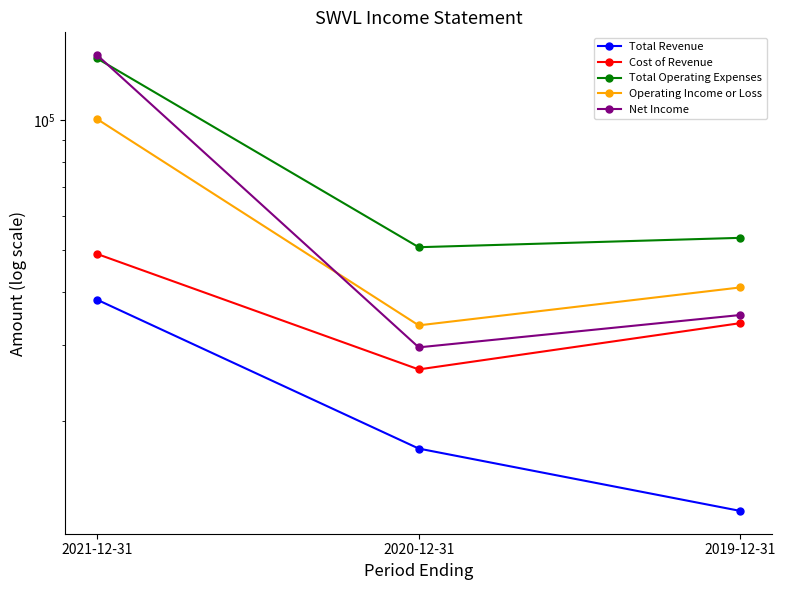

What is the average value of the Total Operating Expenses series?

80967